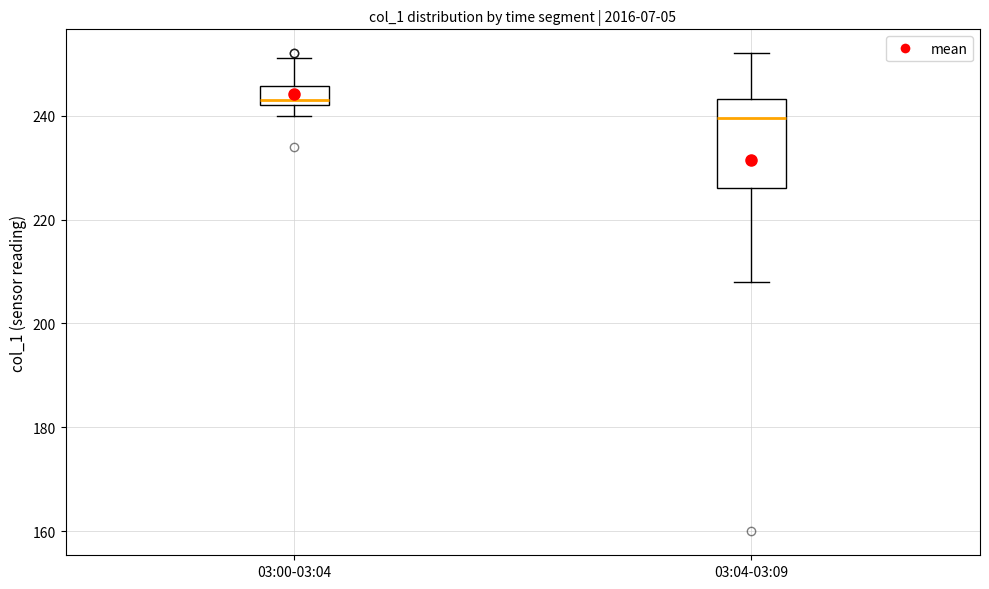

Reading left to right, transcribe this box plot: for each box, give where its median line is, the range the box spans, and where its two whiskers end, as read against the y-axis. The values are not printed on the chart, so give them approximately, as read against the axis.

03:00-03:04: median 244, box 242 to 246, whiskers 240 to 252
03:04-03:09: median 240, box 226 to 244, whiskers 208 to 252